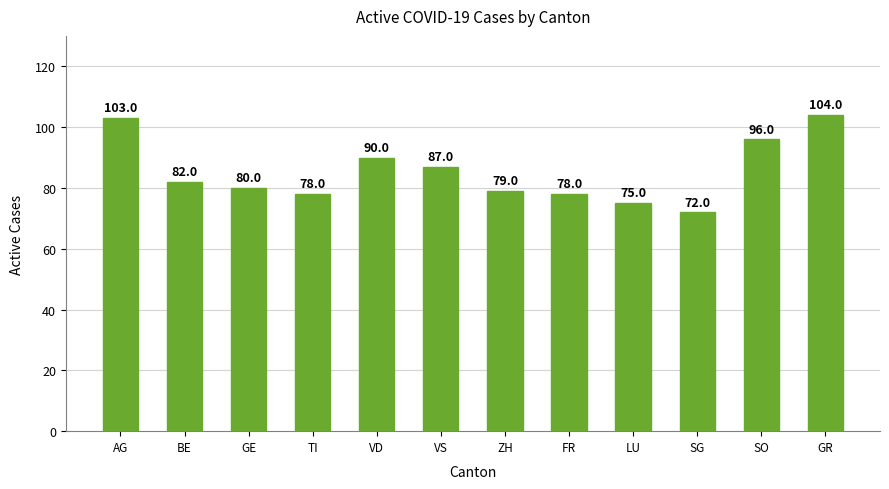

Which label corresponds to the largest value in the chart?

GR